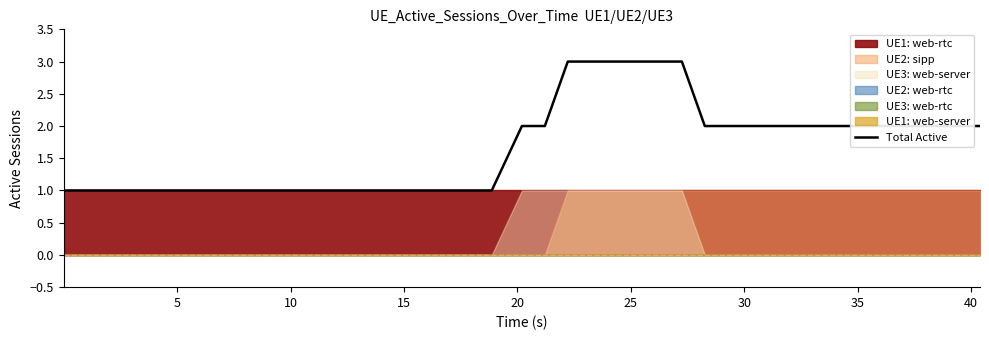

What is the highest value of the Total Active series?

3